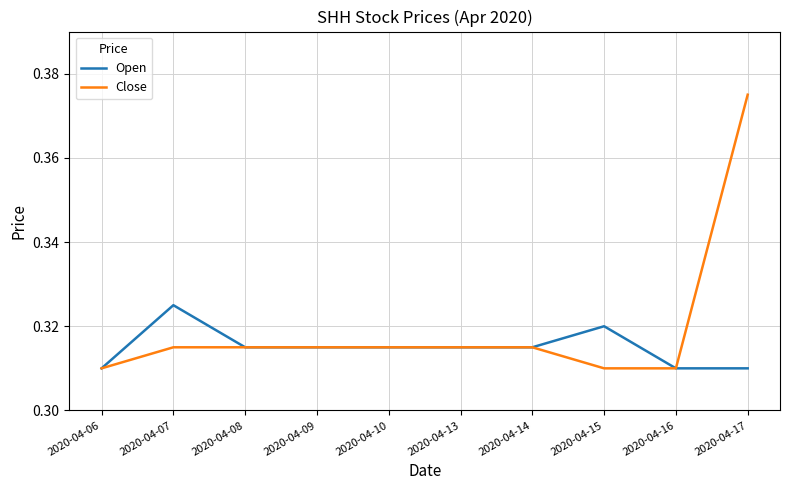

Which series has the largest total across all categories?

Close